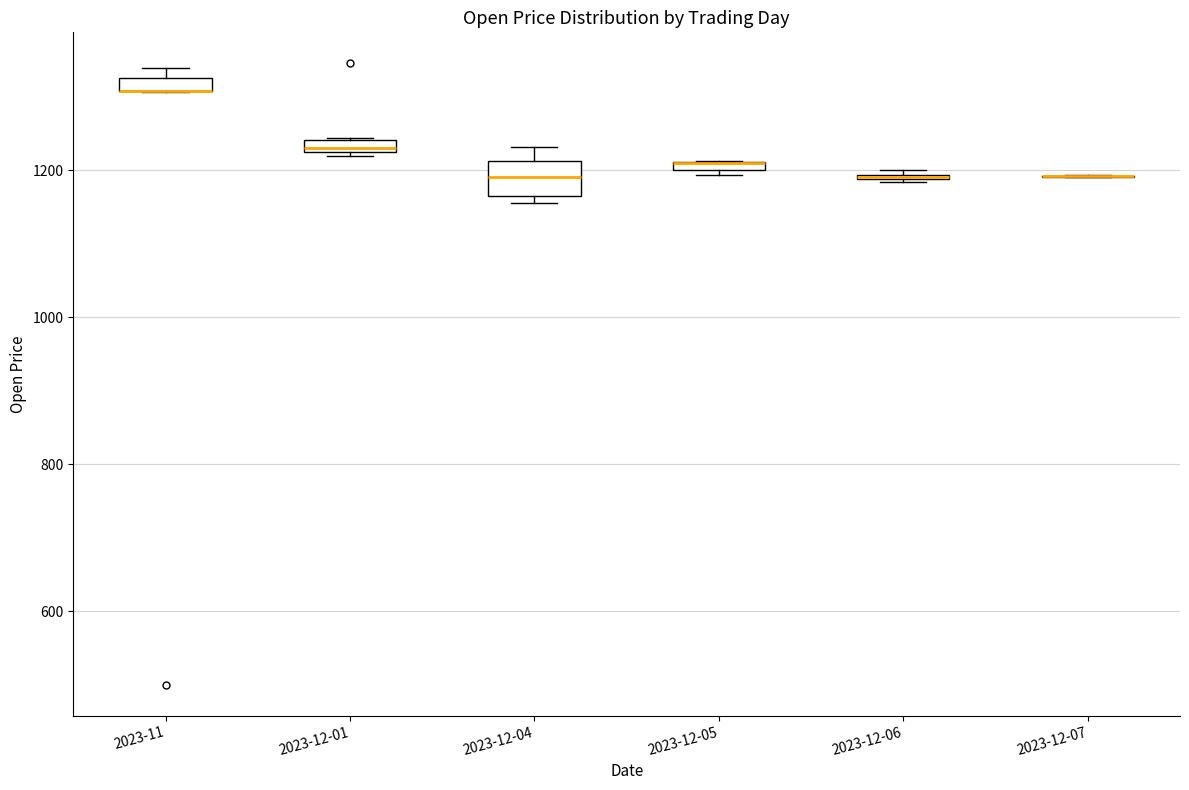

Which box is the tallest, from its lower edge to its upper edge?

2023-12-04